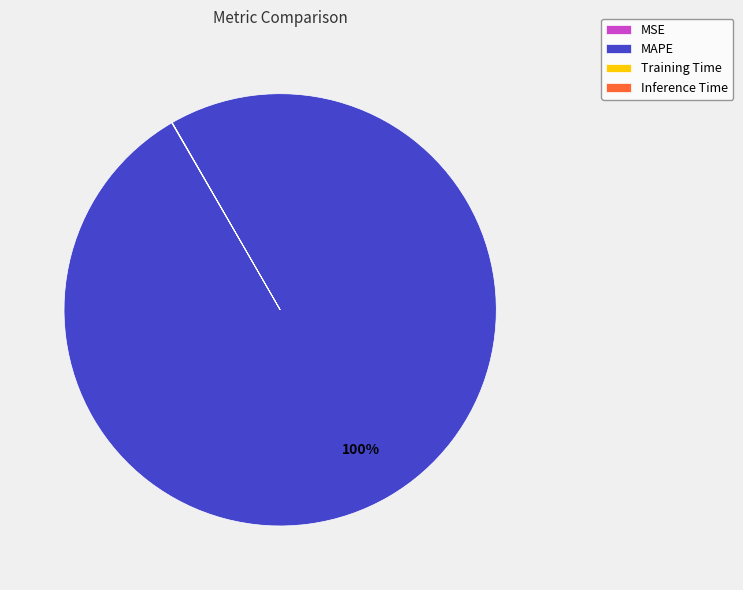

Is it true that MAPE is 93% of the pie?

False